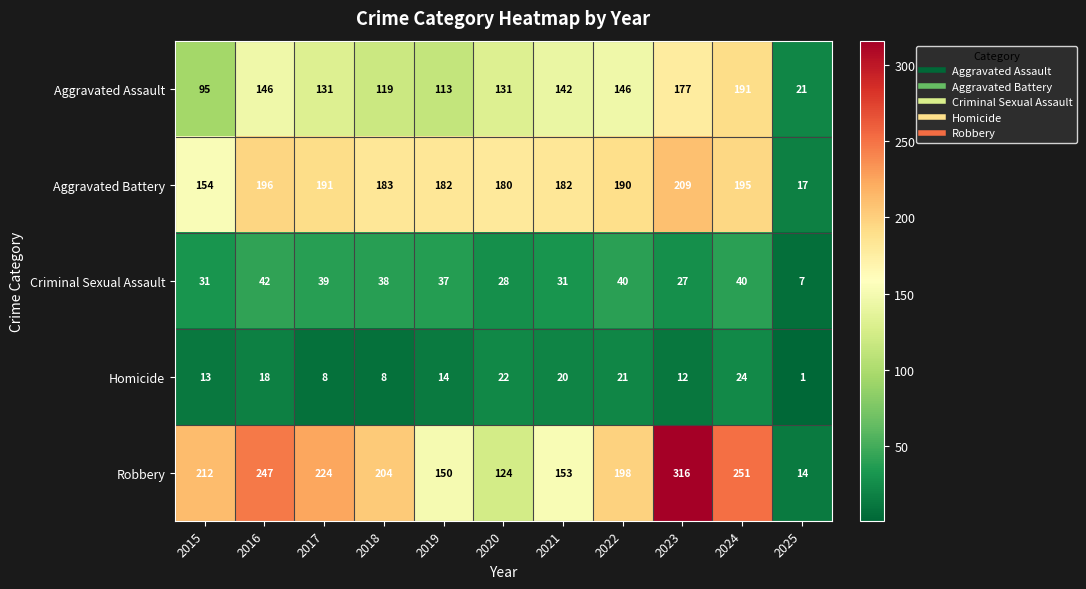

Is it true that Robbery equals 224 at 2017?

True